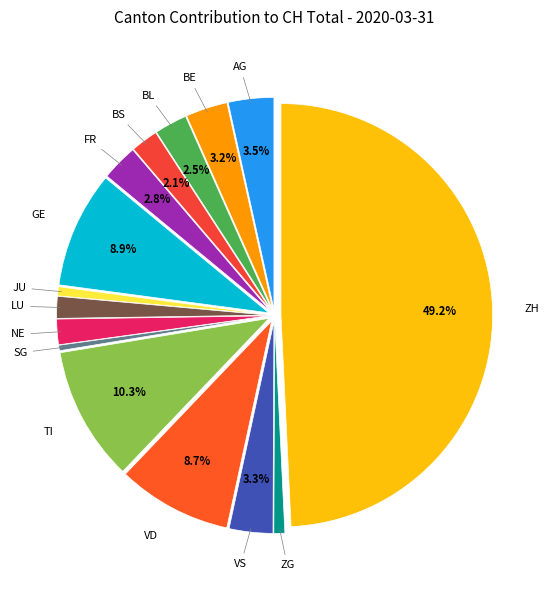

How many segments does this pie chart have?

15